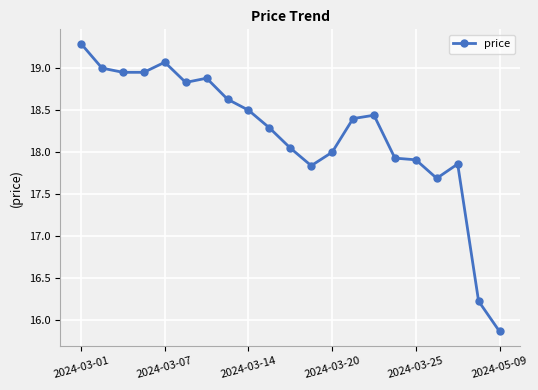

Does the chart display data point markers on the line(s)?

Yes